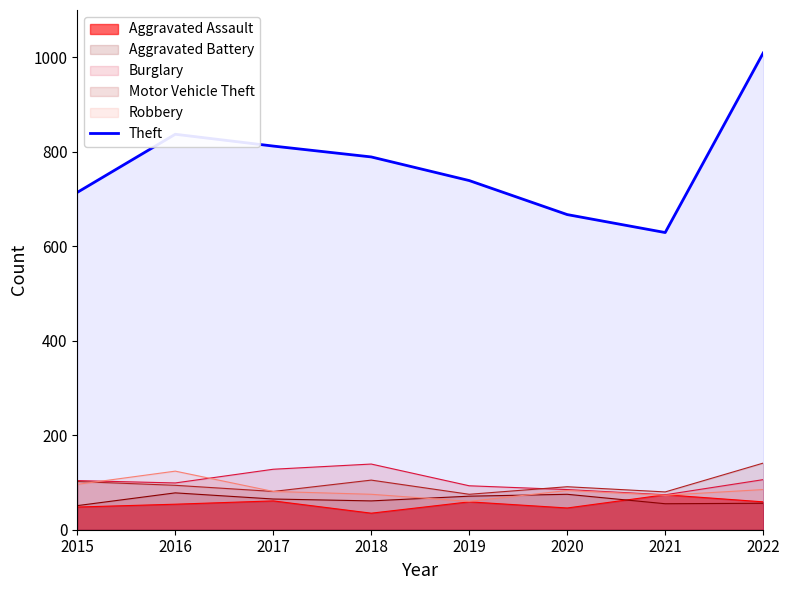

Is it true that the value at 2016 is 1337?

False